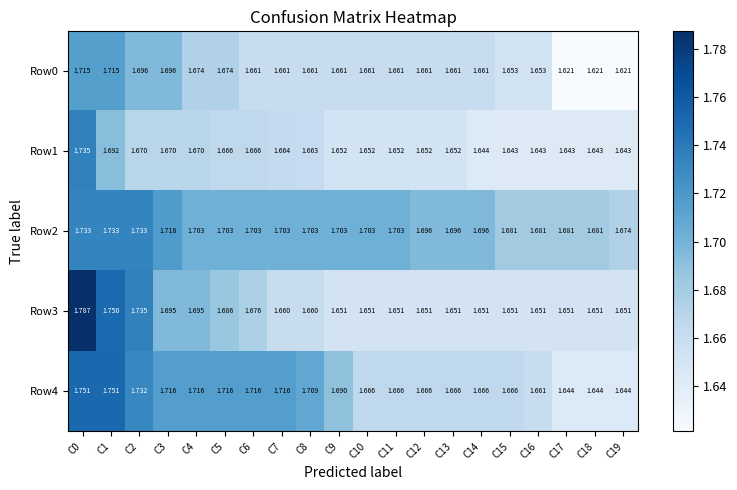

Is the value of Row0 at C5 greater than the value of Row3 at C5?

No